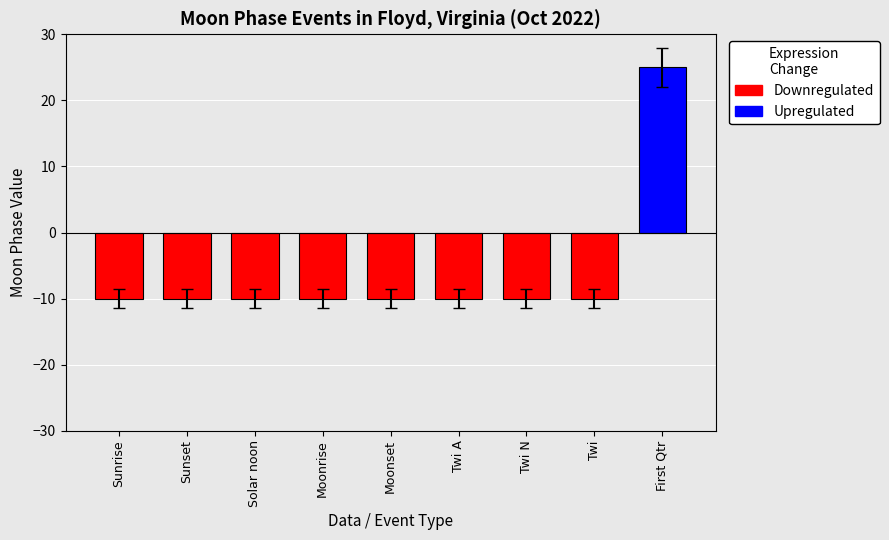

How many positive values are there?

1